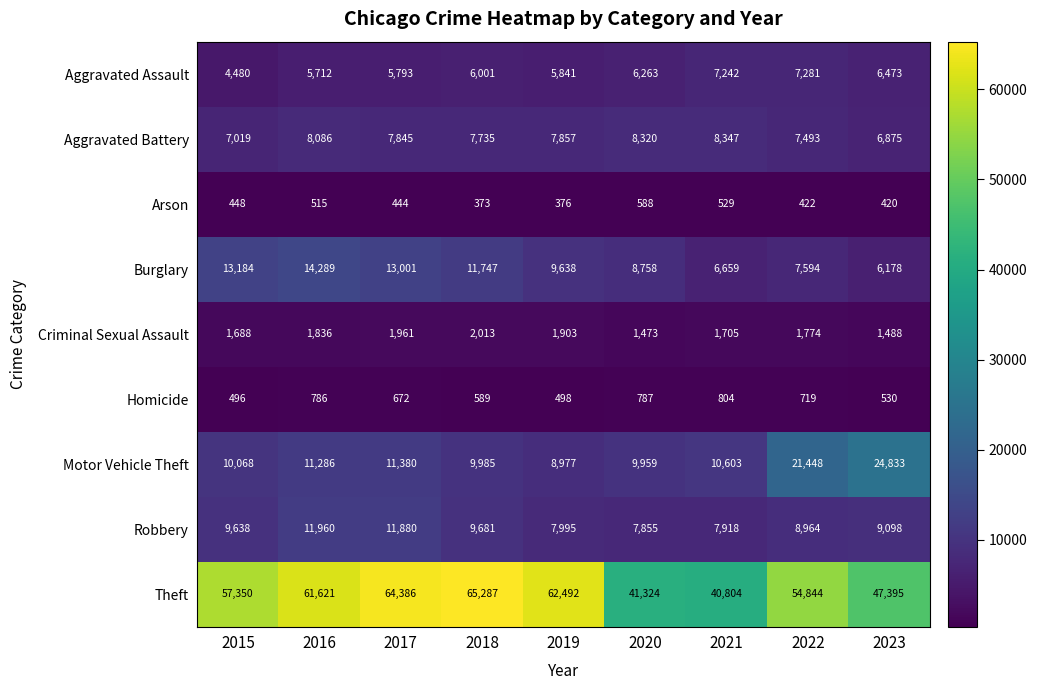

At which label does Burglary first exceed 9638?

2015